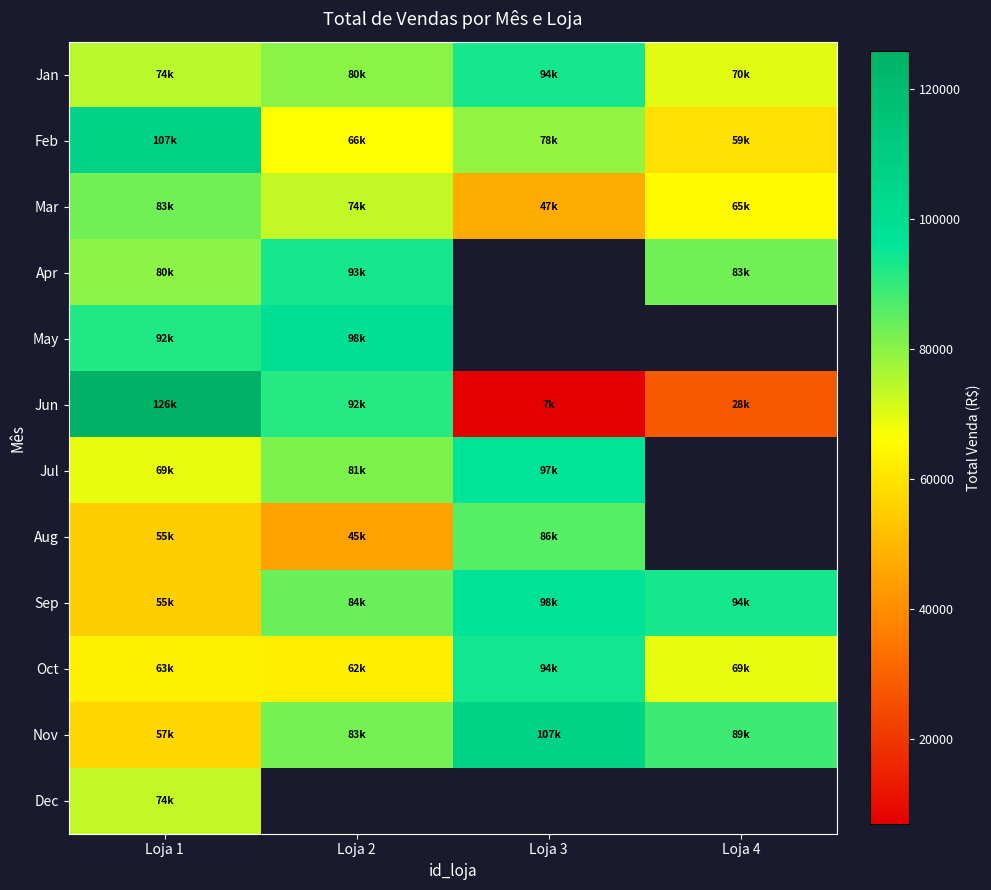

What is the lowest value of the Oct series?

62498.1